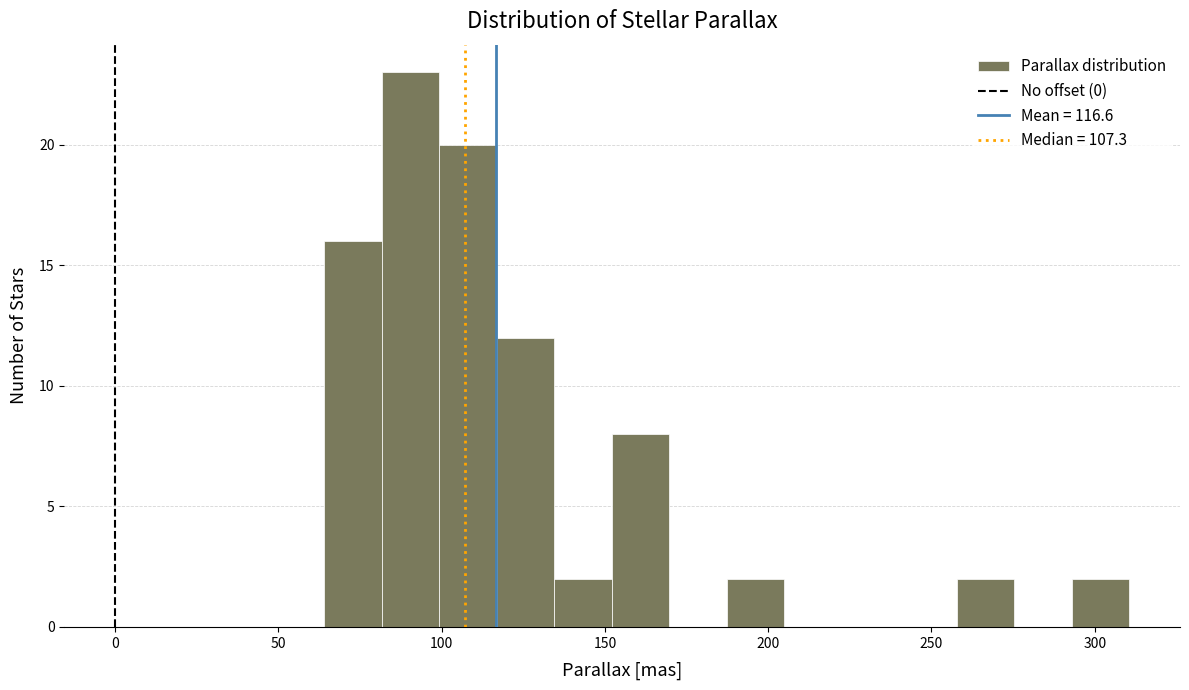

Read against the x-axis, roughly where is the centre of the tallest bar?

90